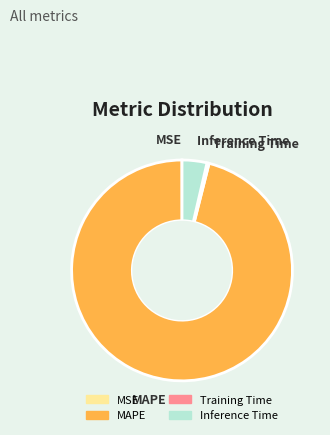

Does Training Time represent more than half of the total?

No